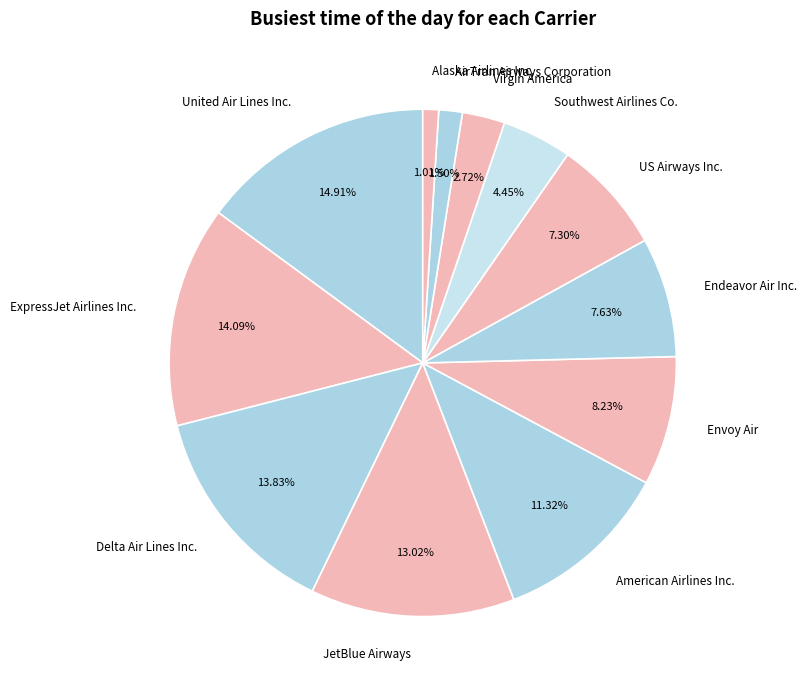

How many segments does this pie chart have?

12